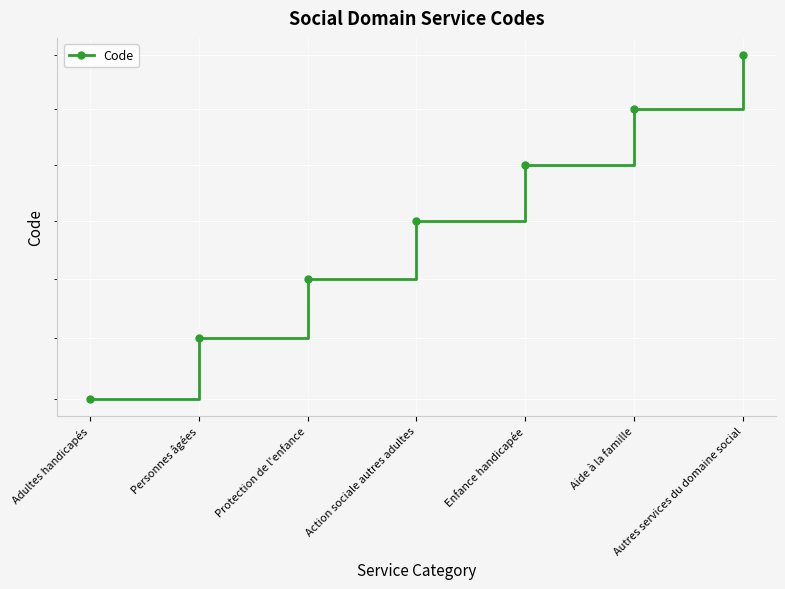

Count the number of data series in this chart.

1